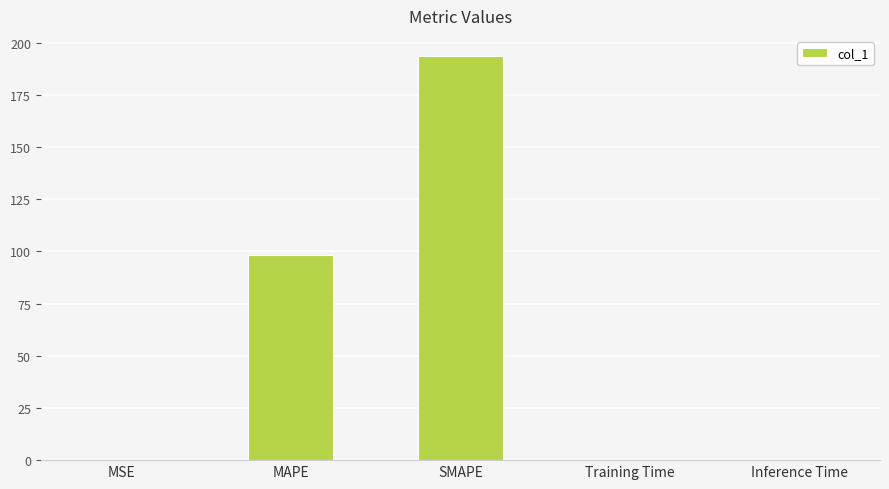

What is the approximate value at SMAPE?

193.6